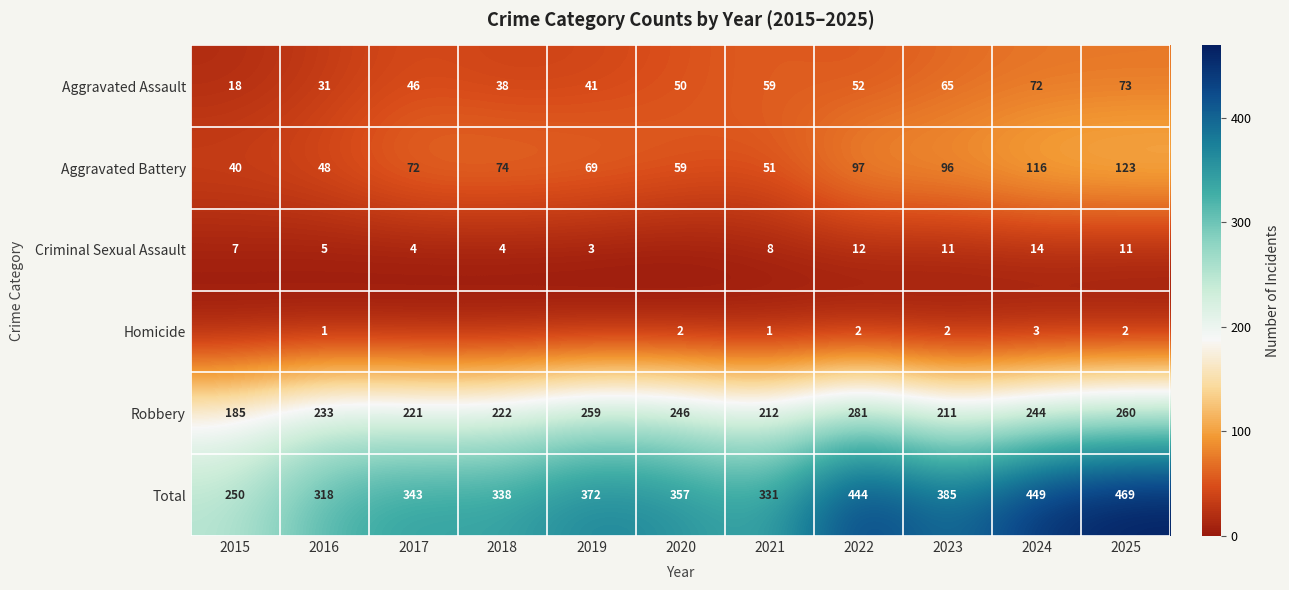

Rank the categories by Aggravated Battery value from lowest to highest.

2015, 2016, 2021, 2020, 2019, 2017, 2018, 2023, 2022, 2024, 2025